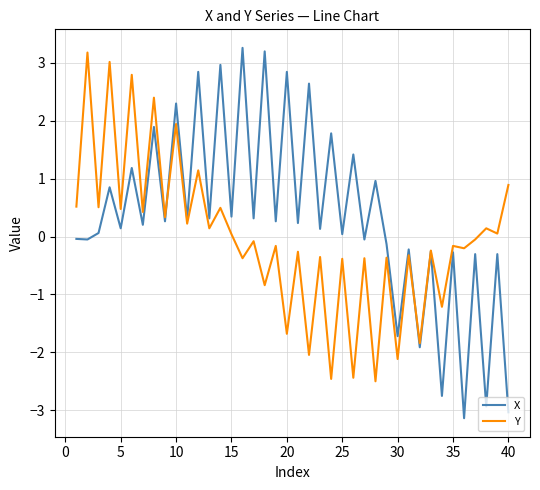

Which series has the widest spread of values?

X